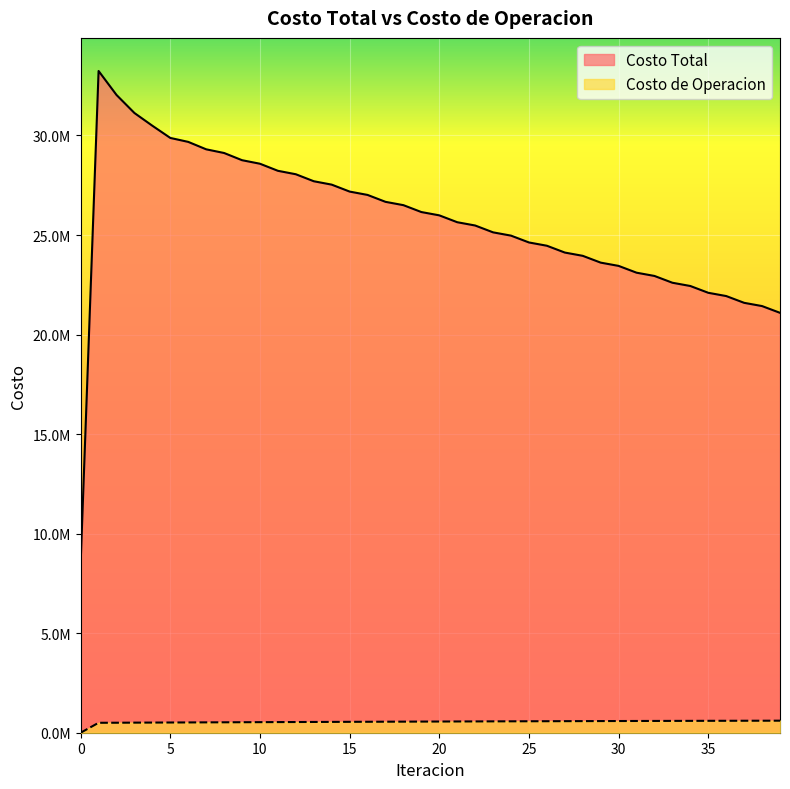

How many distinct data groups are displayed?

2